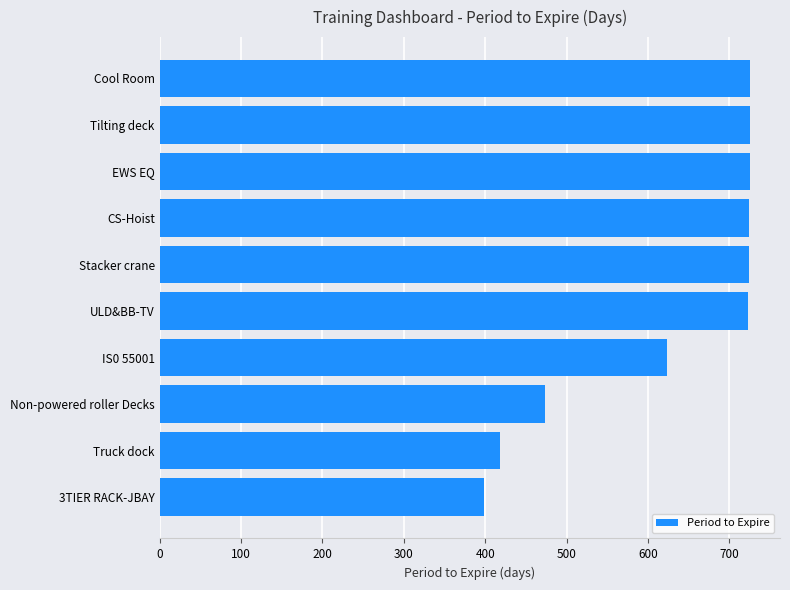

What is the difference between the maximum and minimum values?

327